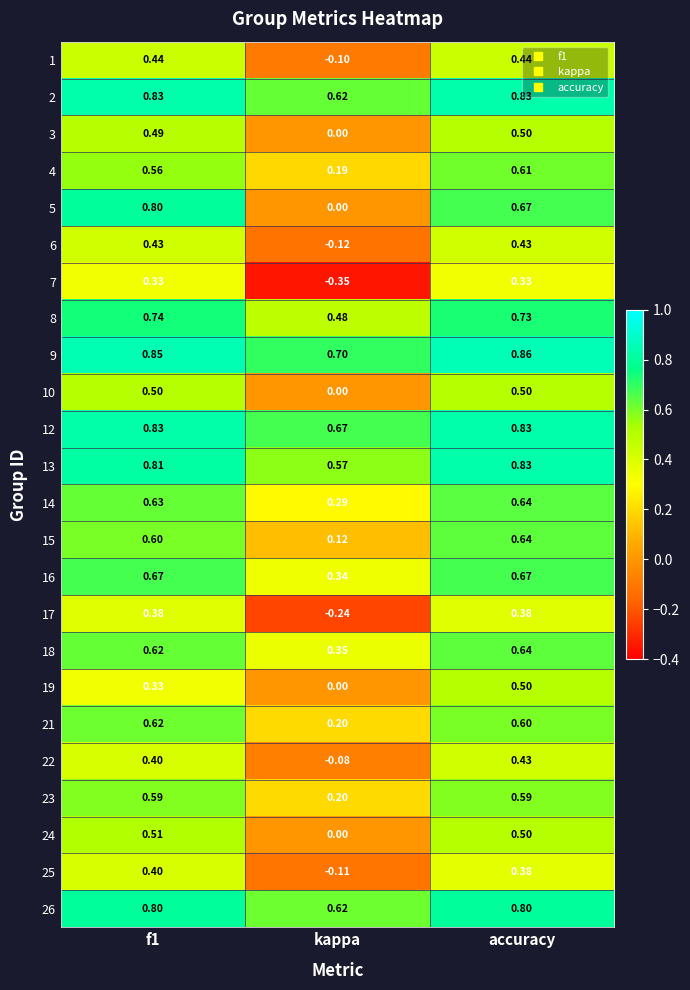

Where is 18 nearest to the value 0?

kappa